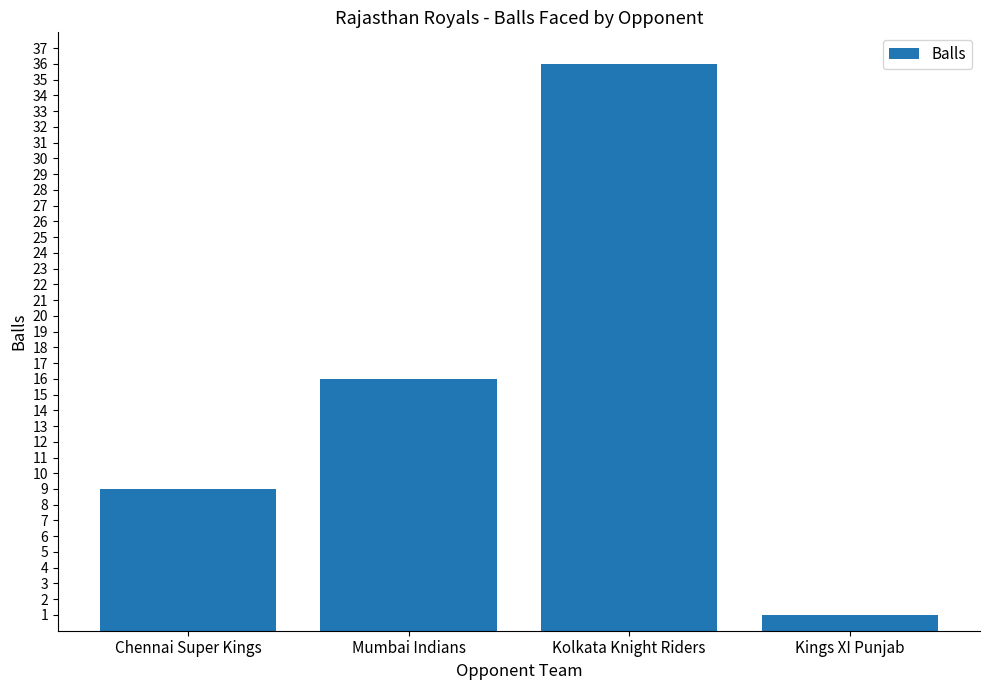

How many bars are there in total?

4